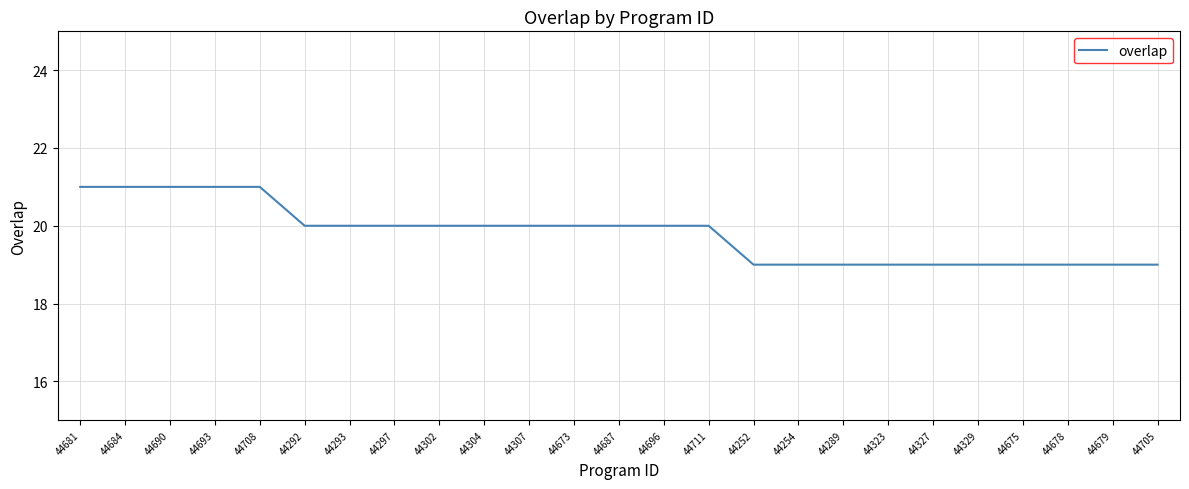

Which has a higher value, 44327 or 44673?

44673